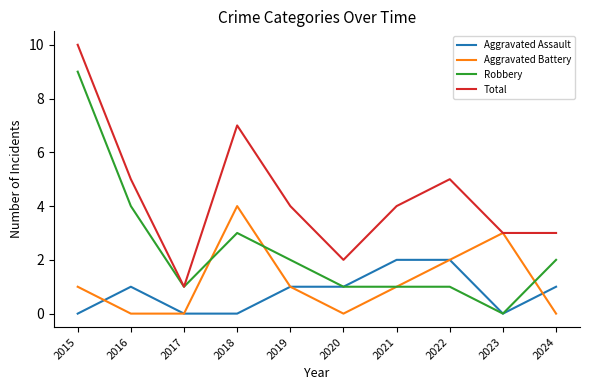

The Total series shows 10 at 2015. True or false?

True